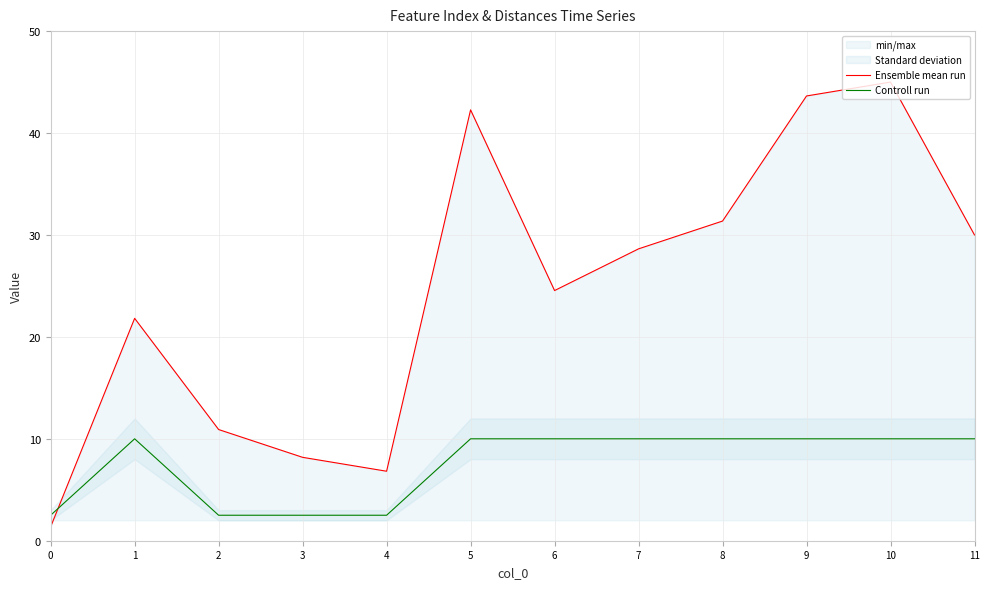

At which category is the sum across all series the highest?

10